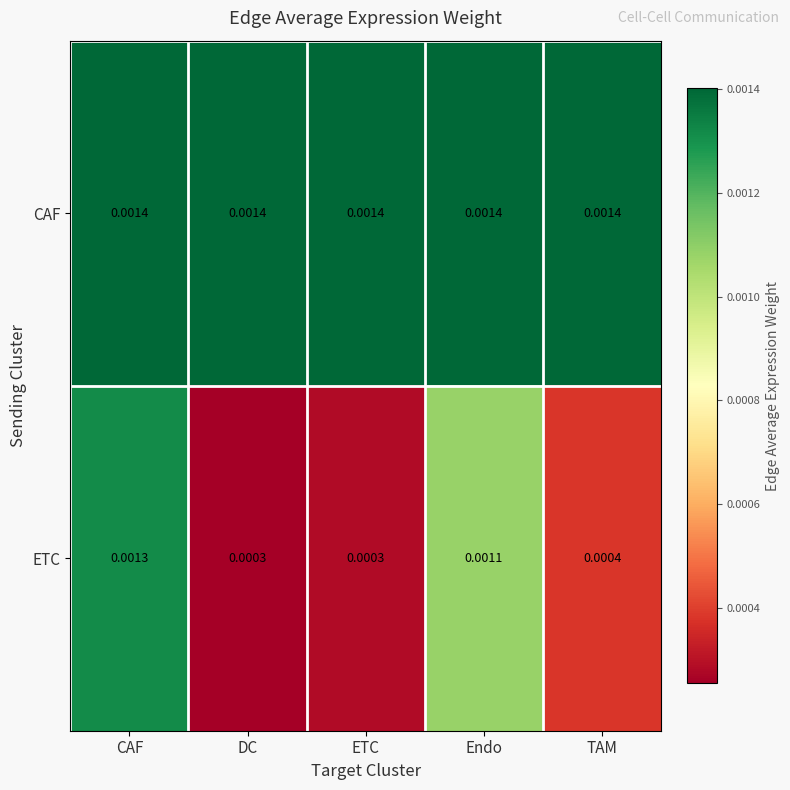

List the series in order of their overall mean, highest first.

CAF, ETC